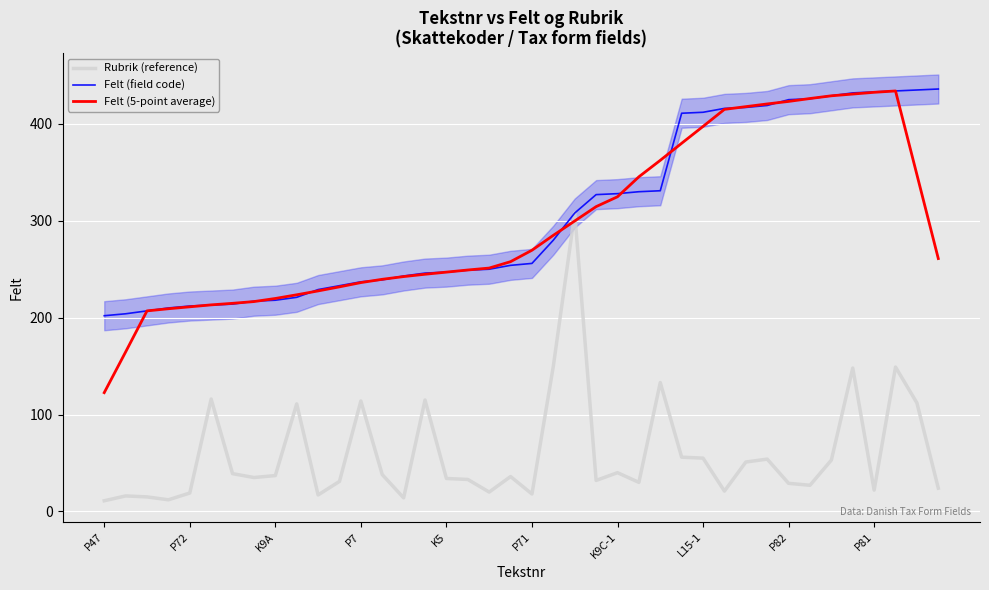

At how many categories does at least one series exceed 395?

13